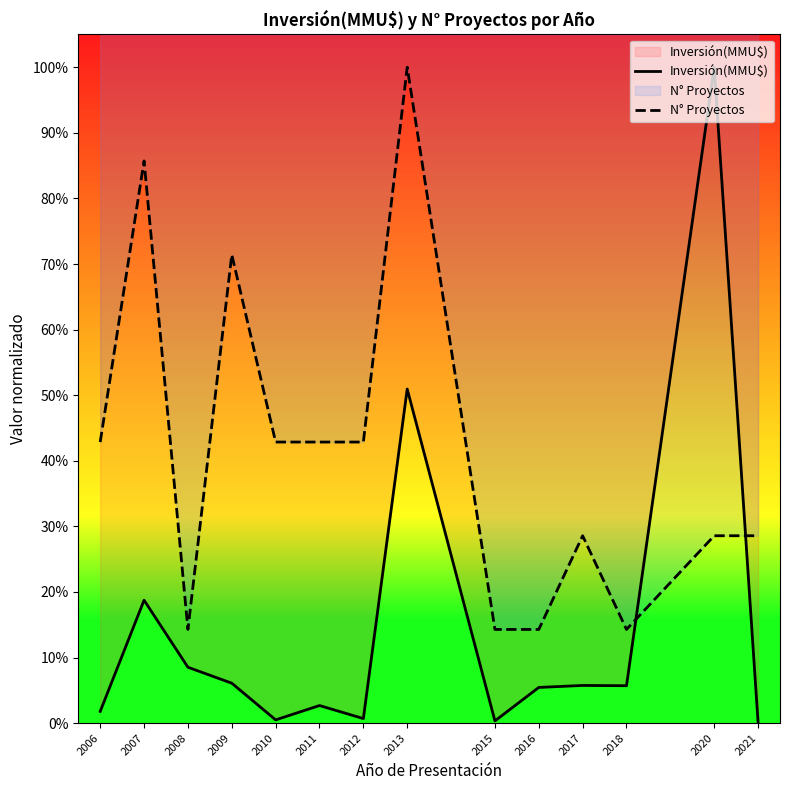

Reading left to right, extract all data points from this chart.

Inversión(MMU$): 2006=0.0	2007=0.2	2008=0.1	2009=0.1	2010=0.0	2011=0.0	2012=0.0	2013=0.5	2015=0.0	2016=0.1	2017=0.1	2018=0.1	2020=1.0	2021=0.0
N° Proyectos: 2006=0.4	2007=0.9	2008=0.1	2009=0.7	2010=0.4	2011=0.4	2012=0.4	2013=1.0	2015=0.1	2016=0.1	2017=0.3	2018=0.1	2020=0.3	2021=0.3